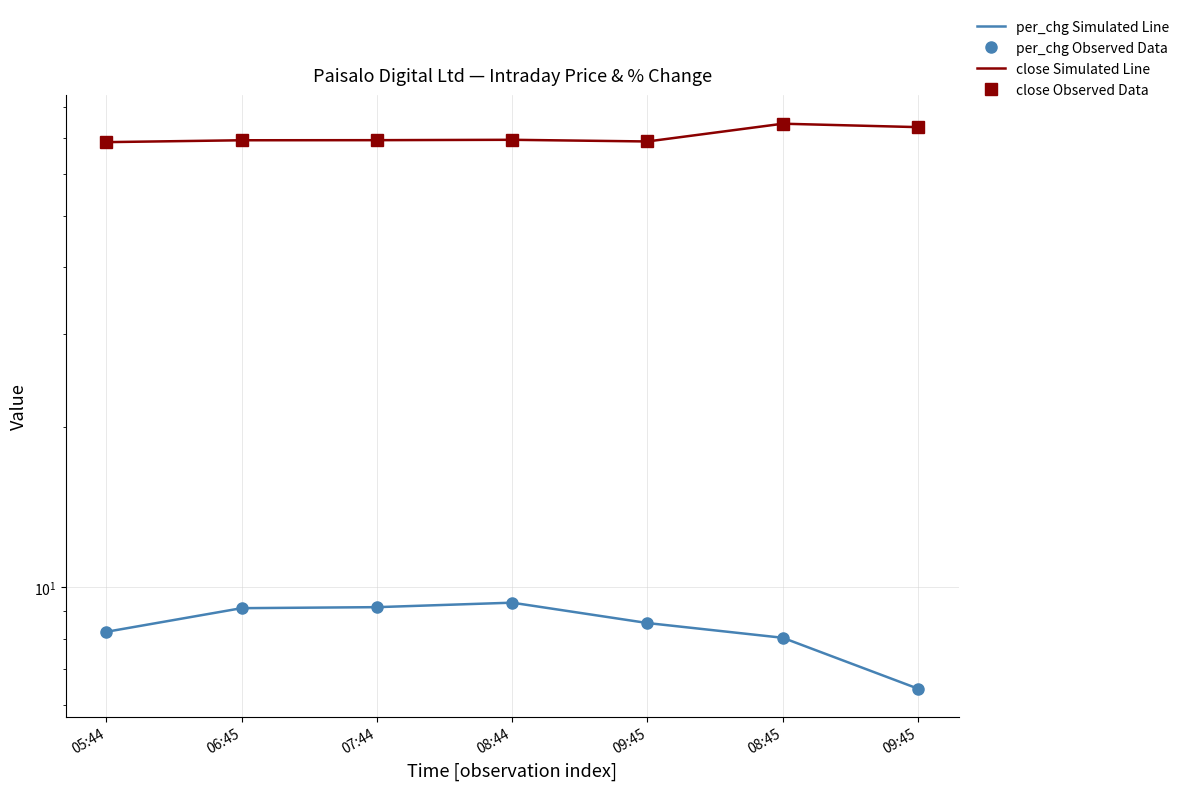

Is it true that close Simulated Line equals 98.1 at 08:45?

False